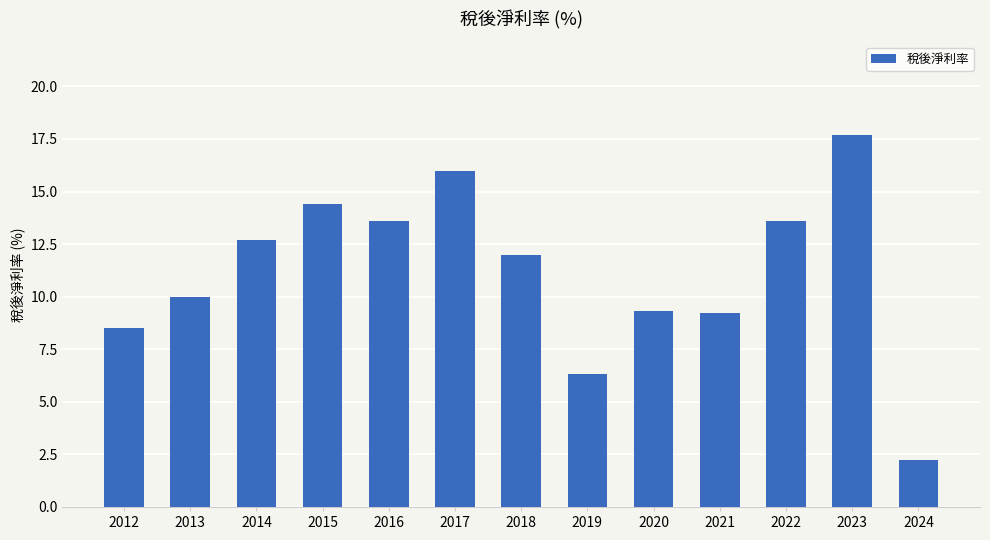

Is it true that the value at 2017 is 16.0?

True